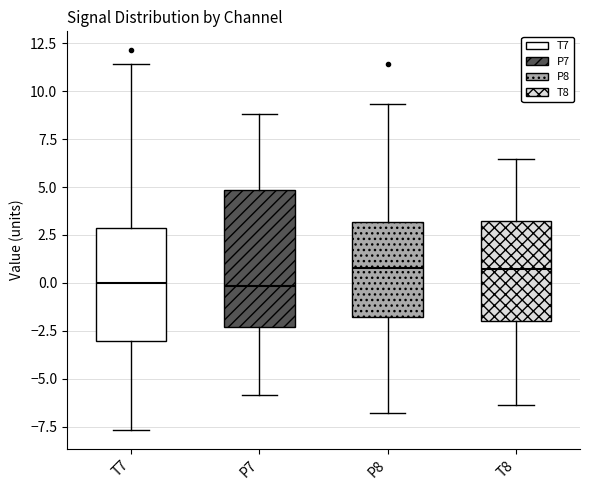

Comparing the boxes themselves (not the whiskers), which one is the tallest?

P7